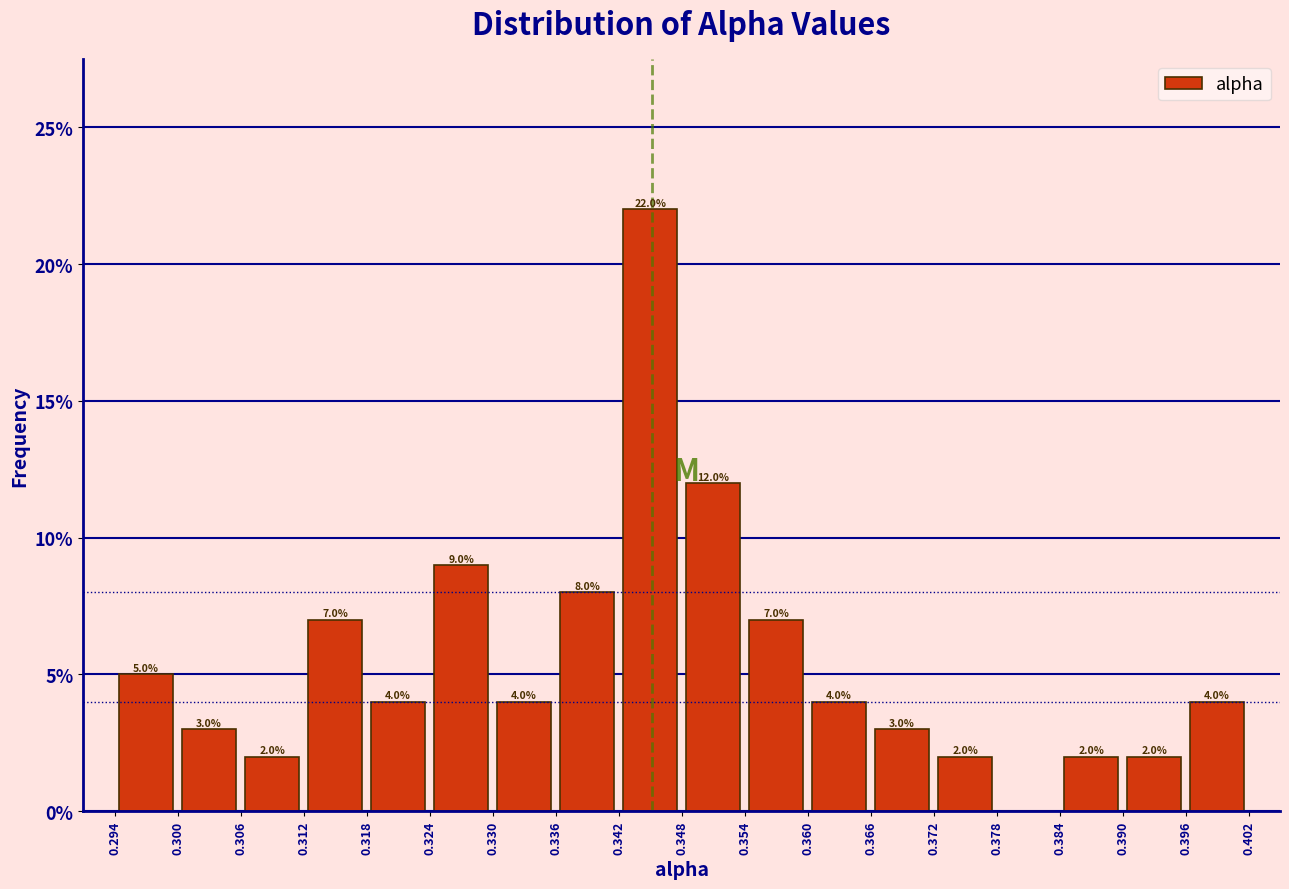

Which range on the x-axis has the tallest bar?

0.342 to 0.348